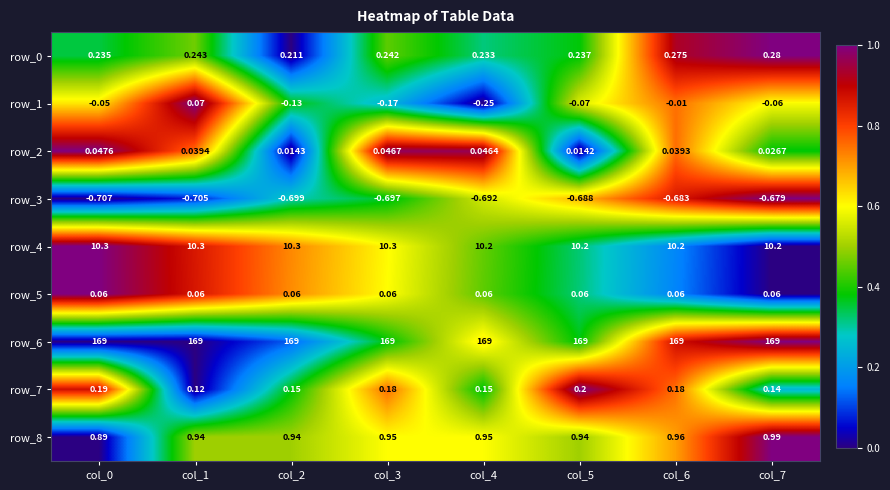

Is the value of row_5 at col_0 greater than the value of row_8 at col_4?

No